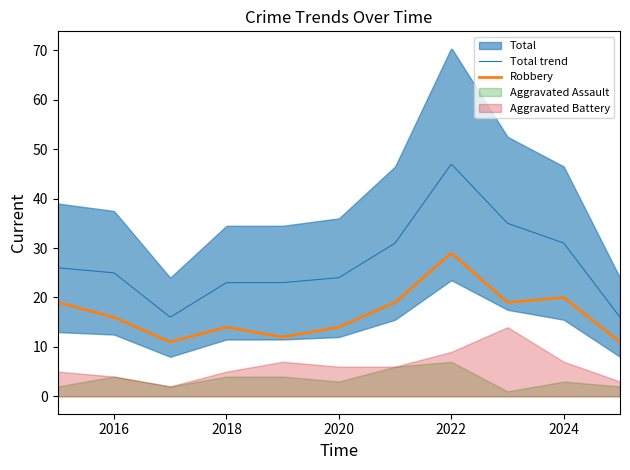

Is it true that Aggravated Battery equals 14 at 2023?

True